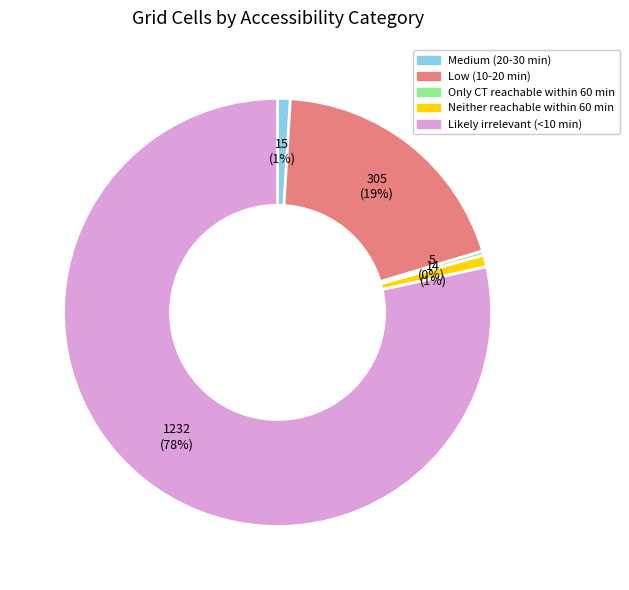

How many segments does this pie chart have?

5